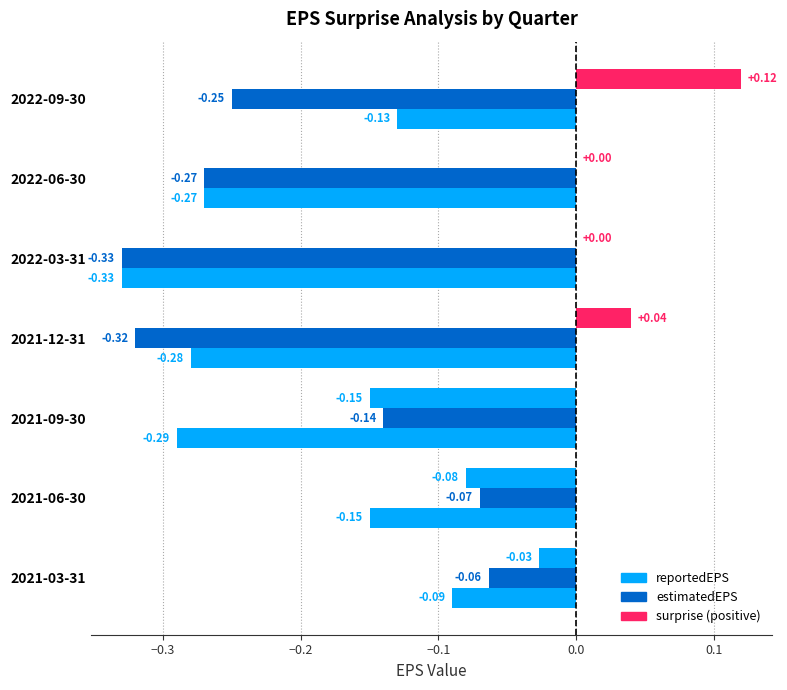

What is the value of the reportedEPS bar at the 1st from the left?

-0.1